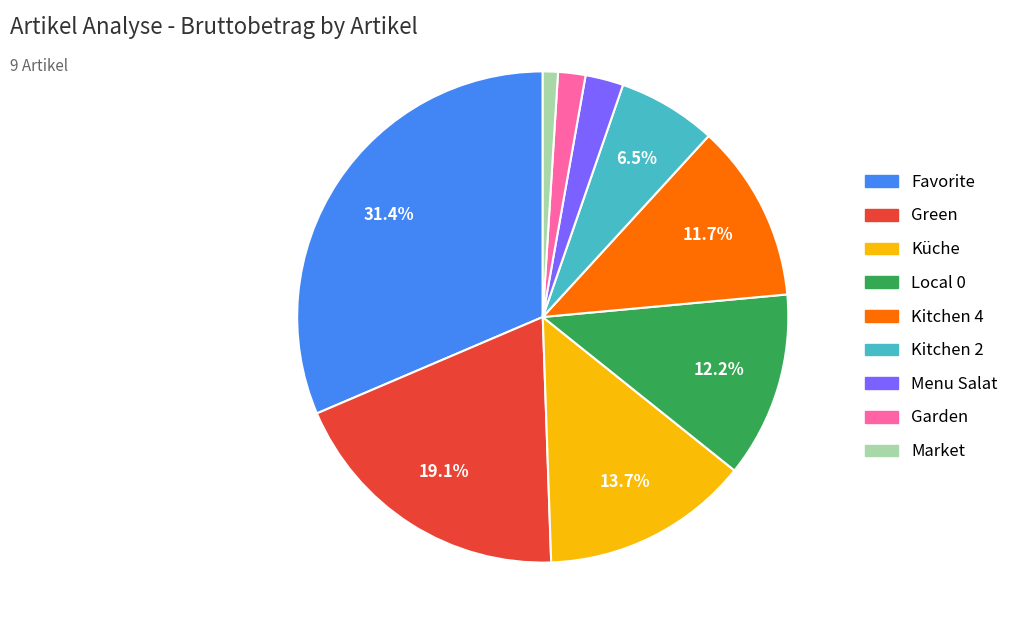

Combined, what portion of the pie is Kitchen 4 and Küche?

25.4%